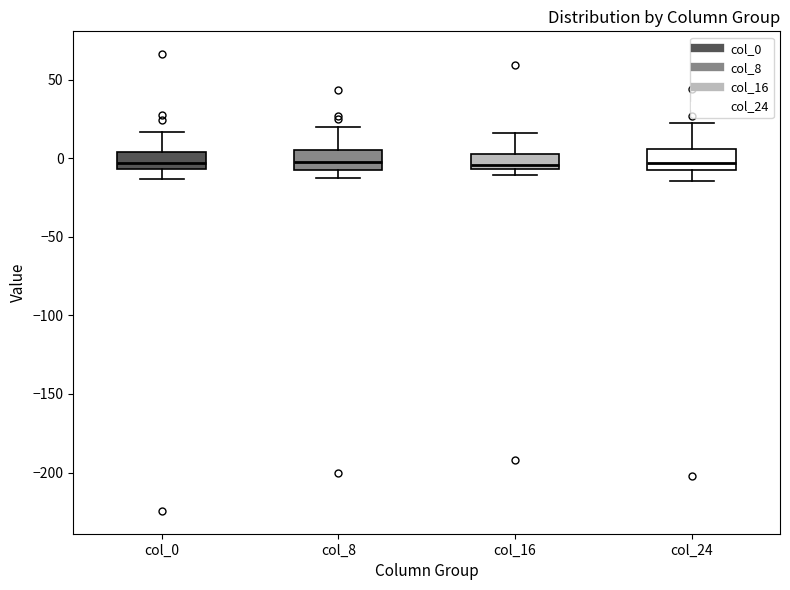

Where does the upper whisker of the box for col_8 end on the y-axis? The values are not printed on the chart, so give them approximately, as read against the axis.

20